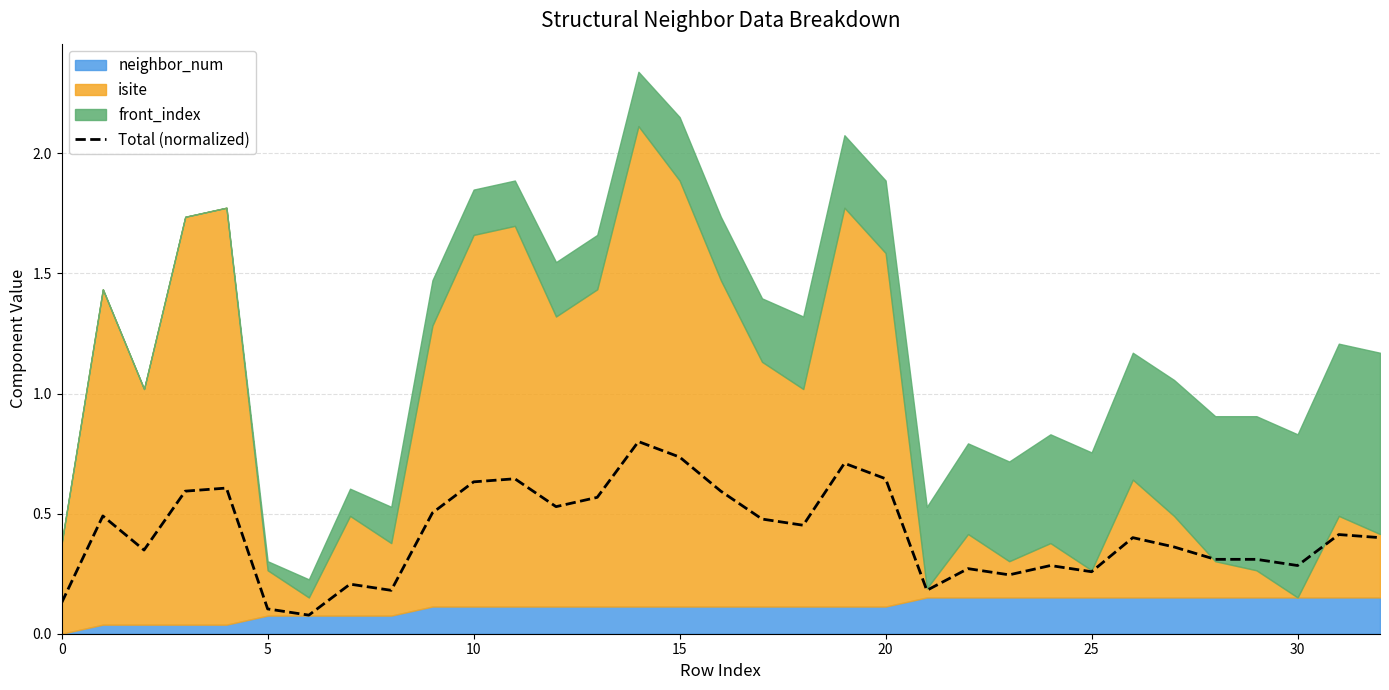

Does the chart have visible grid lines?

Yes